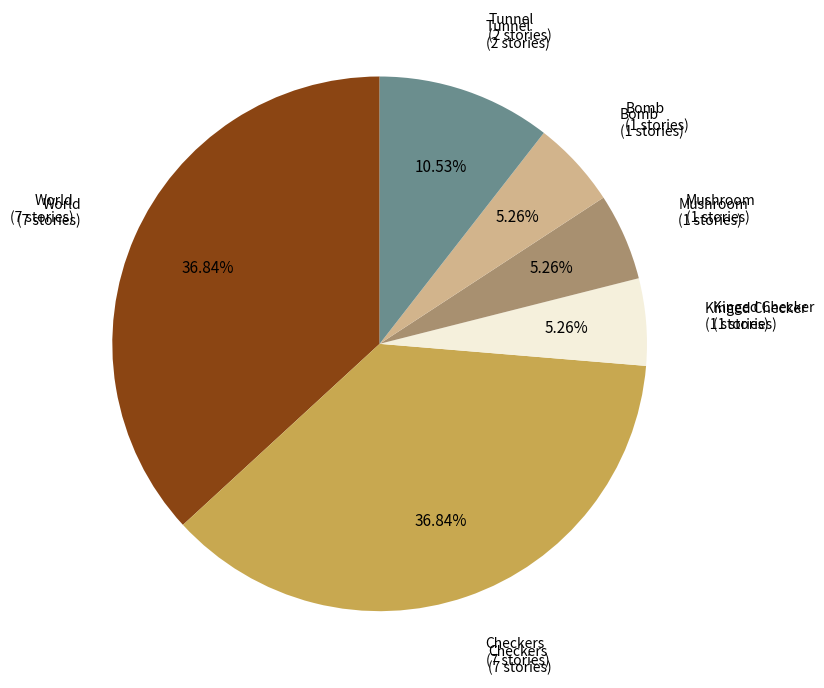

Does any single category account for the majority?

No